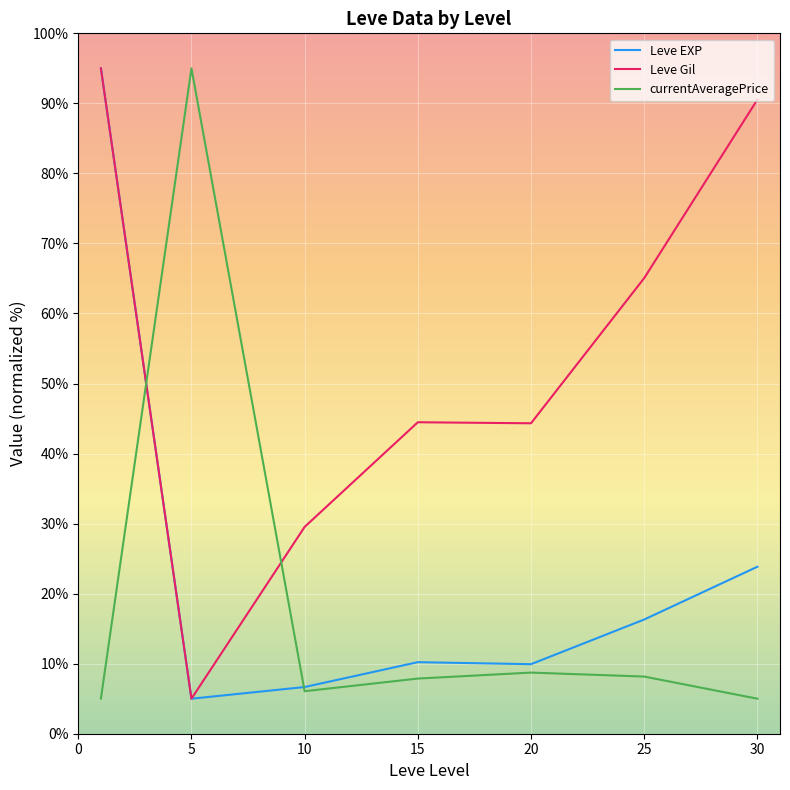

What is the minimum value for Leve Gil?

5.0